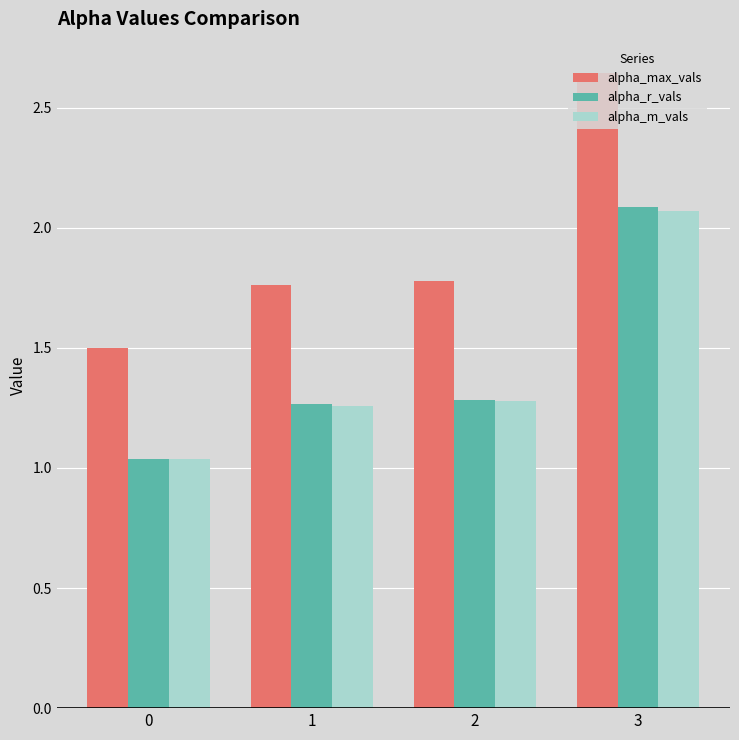

At which category does the chart reach its peak across all series?

3